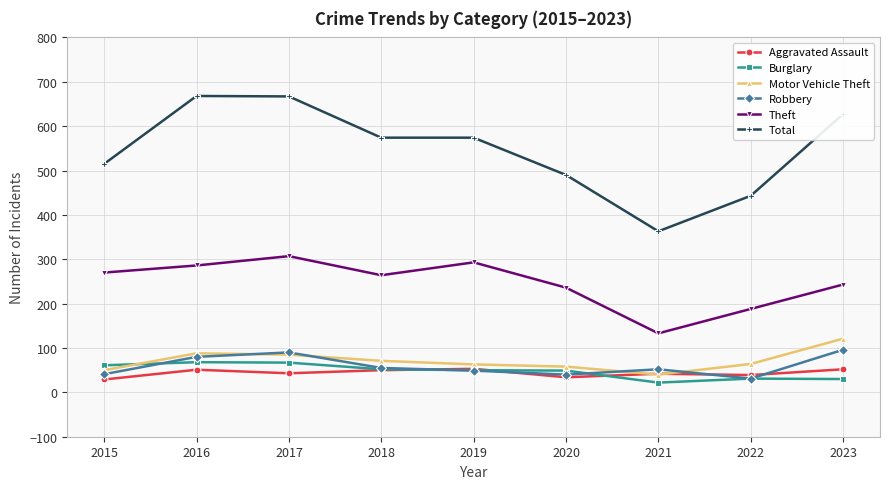

Which series has the largest range (max minus min)?

Total